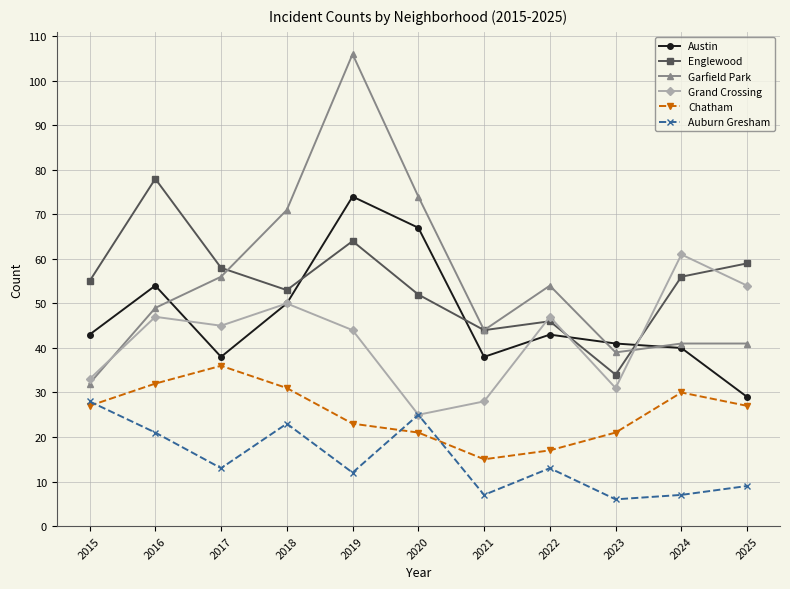

Is the value of Englewood at 2022 greater than the value of Chatham at 2020?

Yes